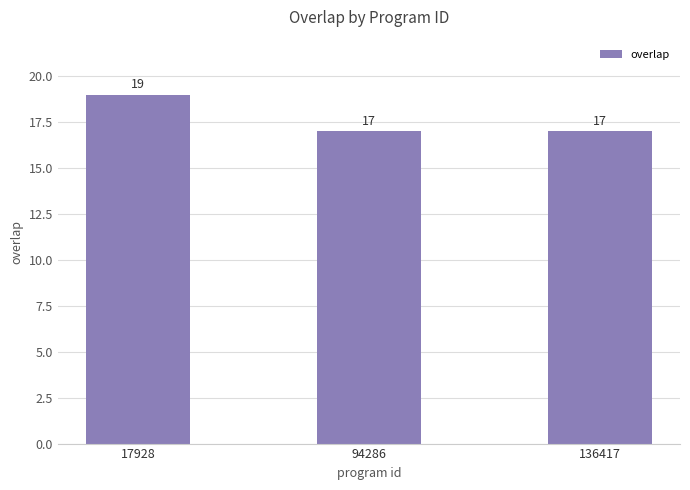

What is the difference between the maximum and minimum values?

2